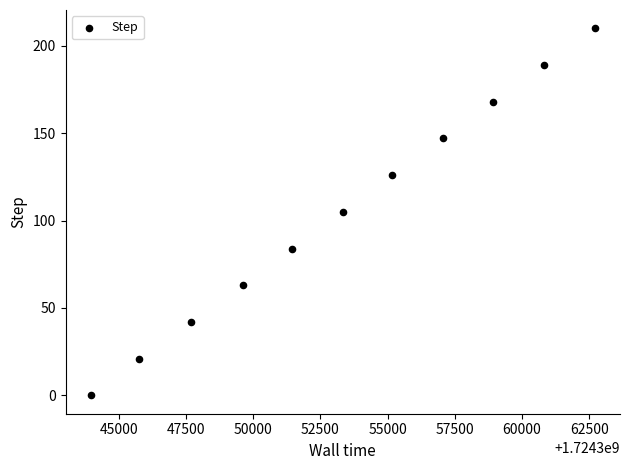

What is the average Y value?

105